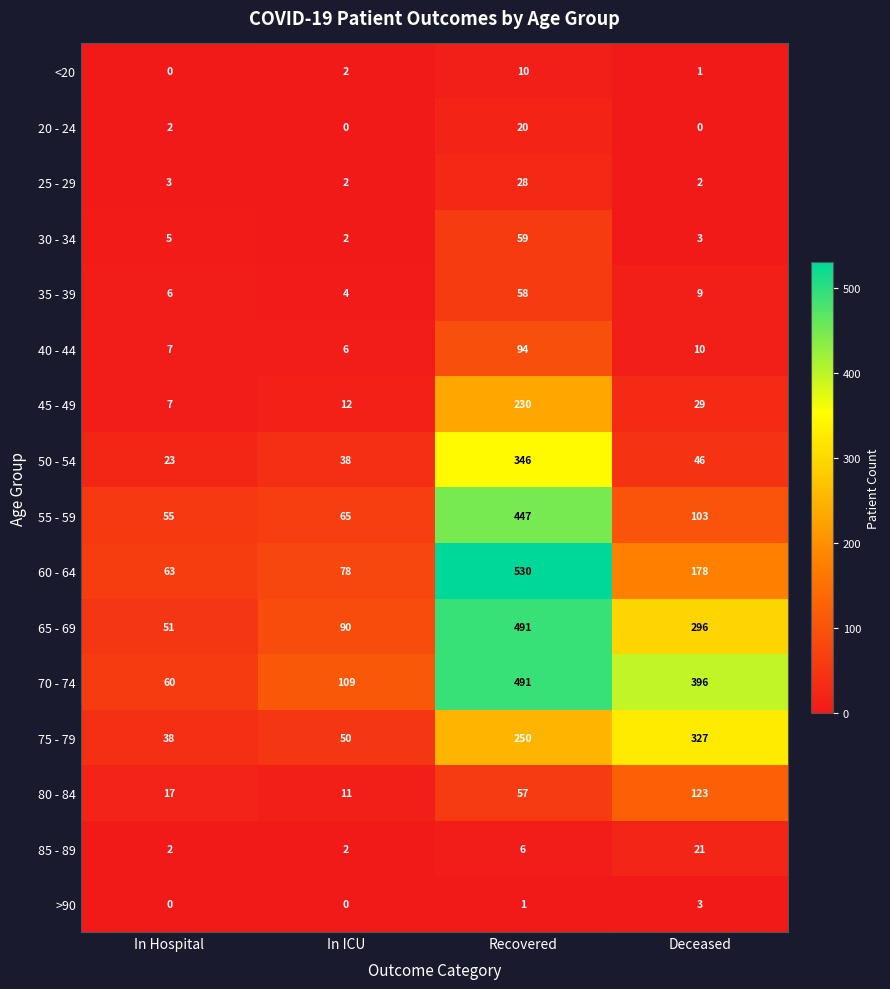

At which category is the sum across all series the highest?

Recovered